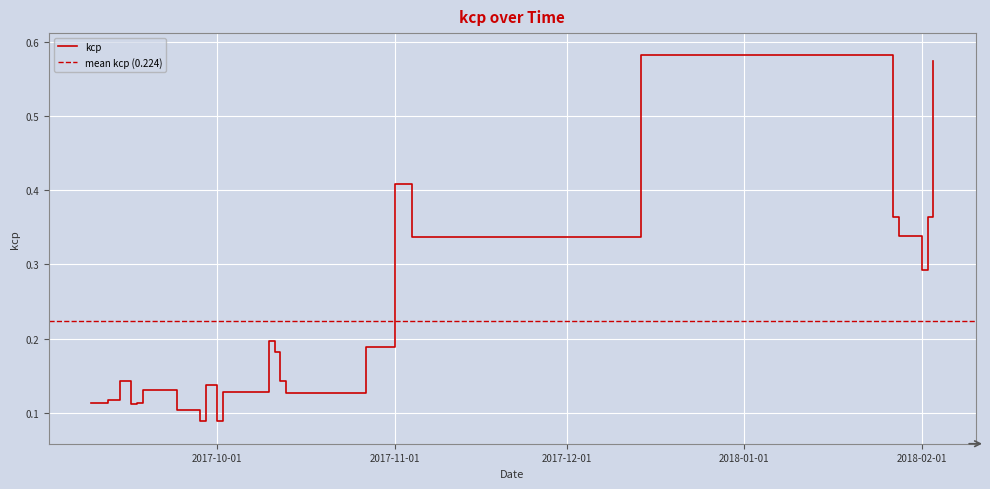

What is the label of the 2nd point from the left?

2017-09-12